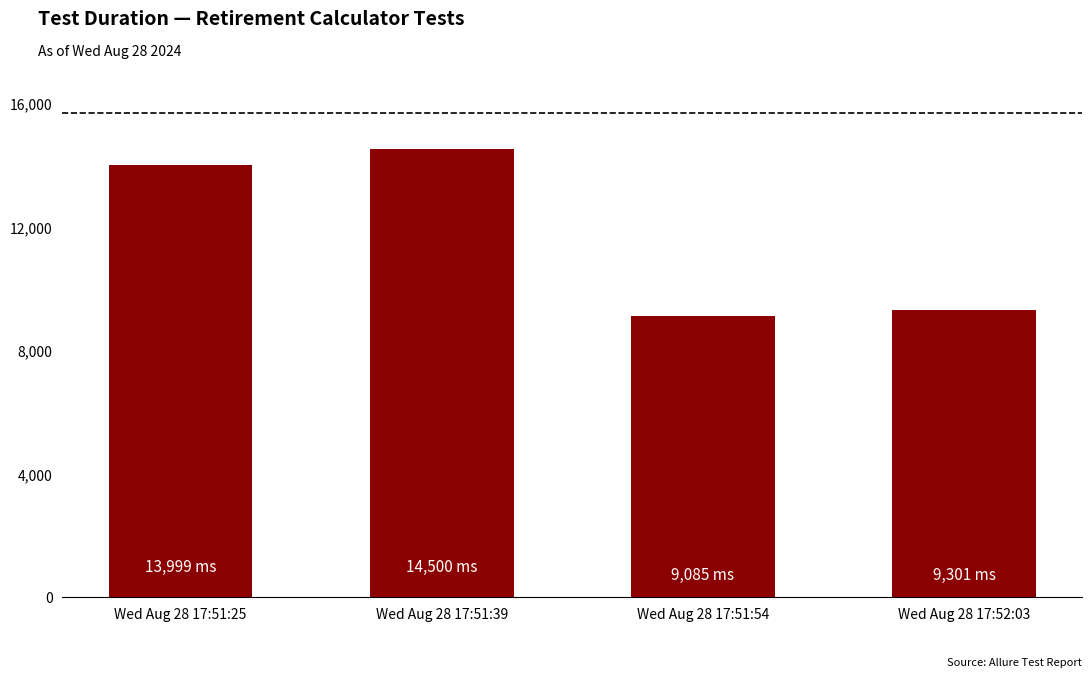

What is the sum of all values?

46885